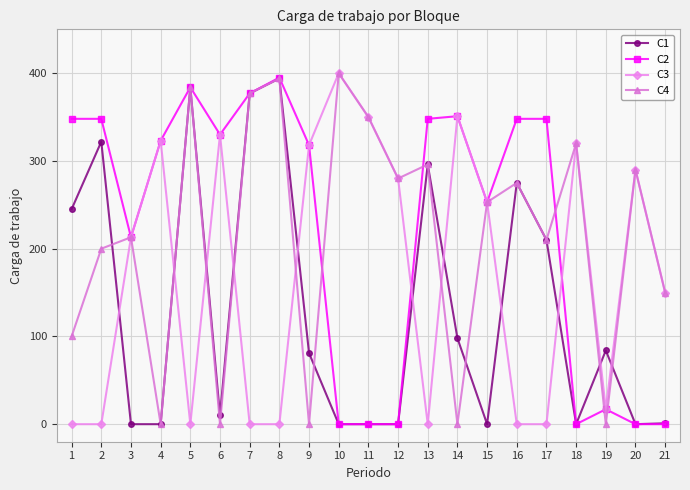

The value of C2 at 4 is 214. True or false?

False